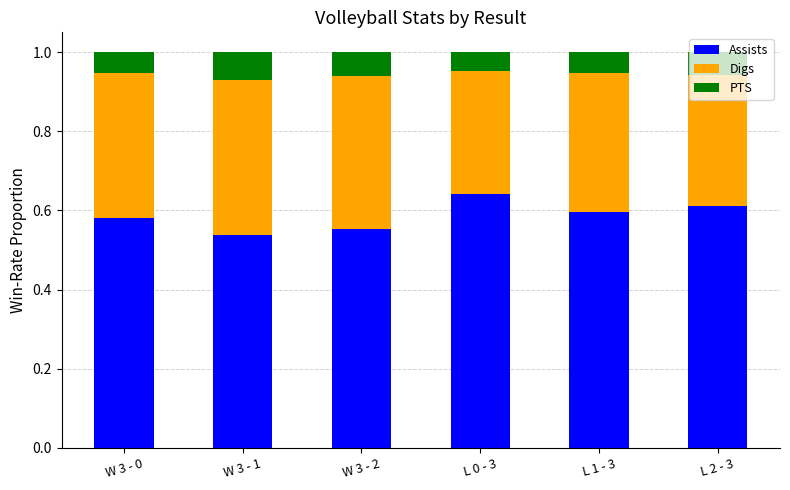

True or false: Assists has a value of 0.6 at L 1 - 3.

True